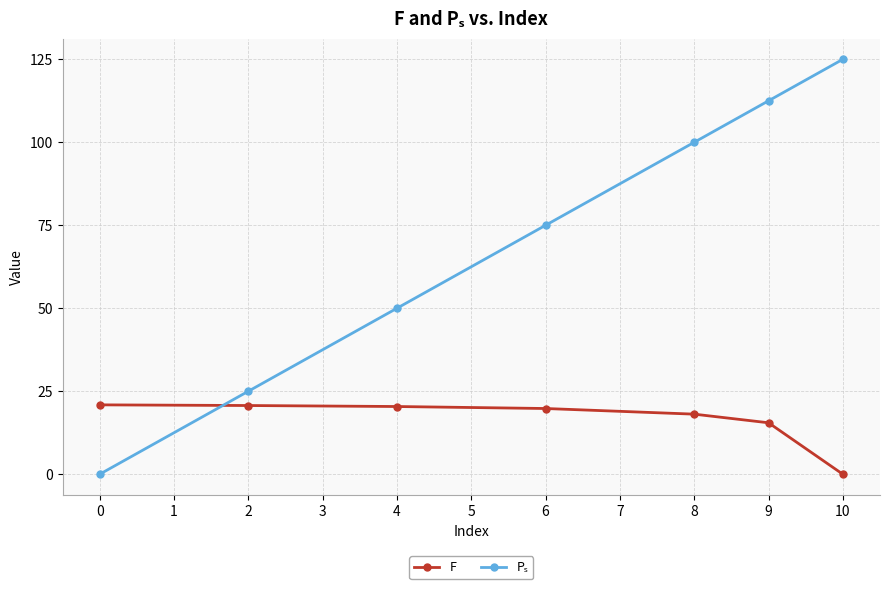

What is the value of the F point at the 6th from the left?

15.5